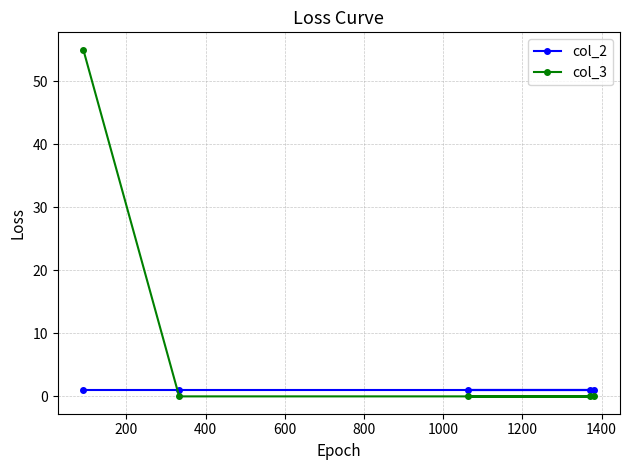

How many times do col_3 and col_2 cross each other?

1